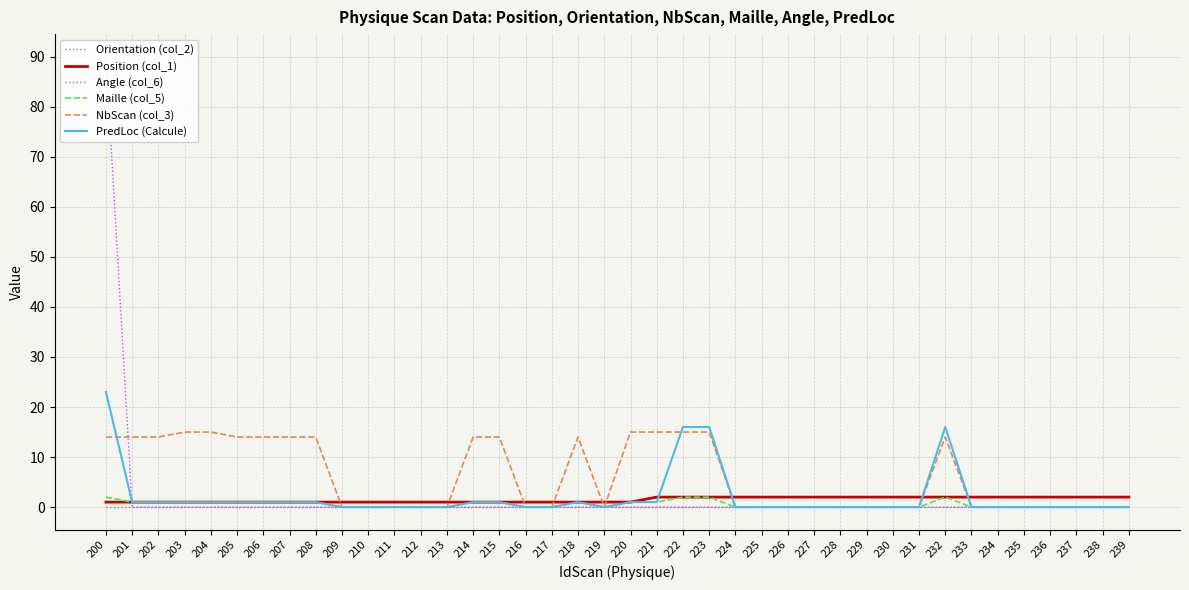

The Angle (col_6) series shows 0 at 214. True or false?

True